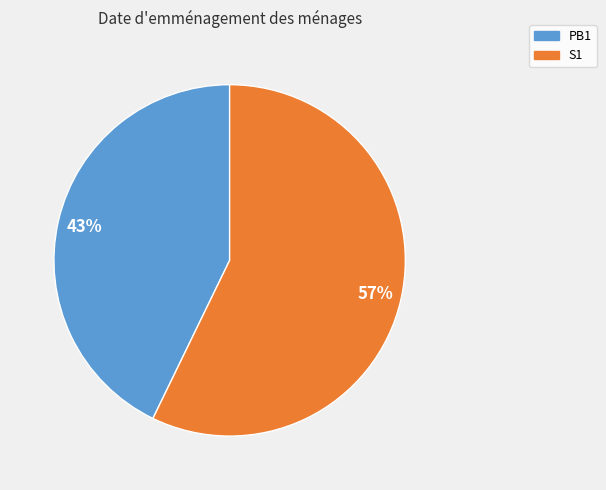

Which has a higher value, PB1 or S1?

S1